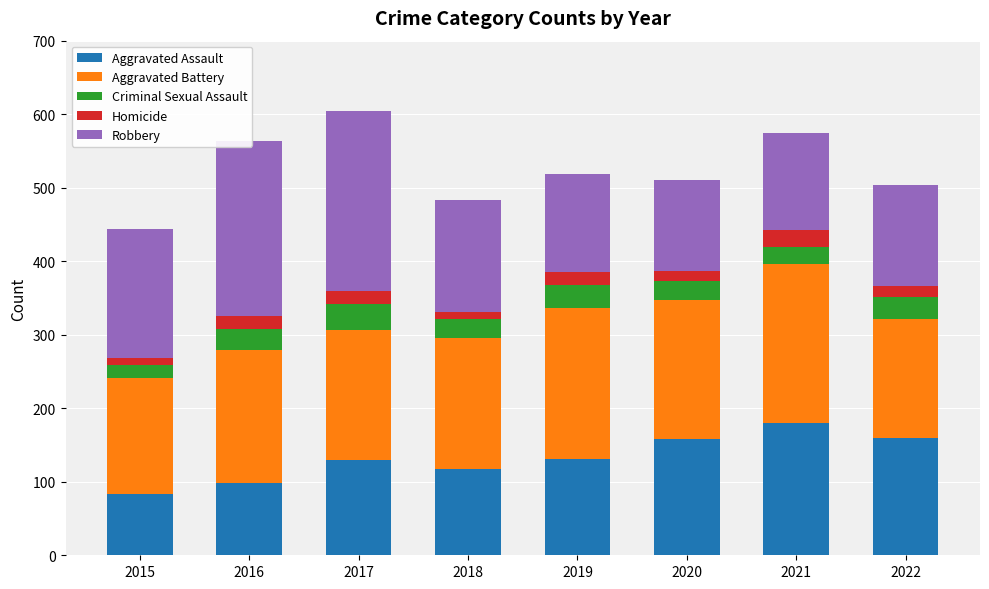

What is the total value across all series at 2022?

503